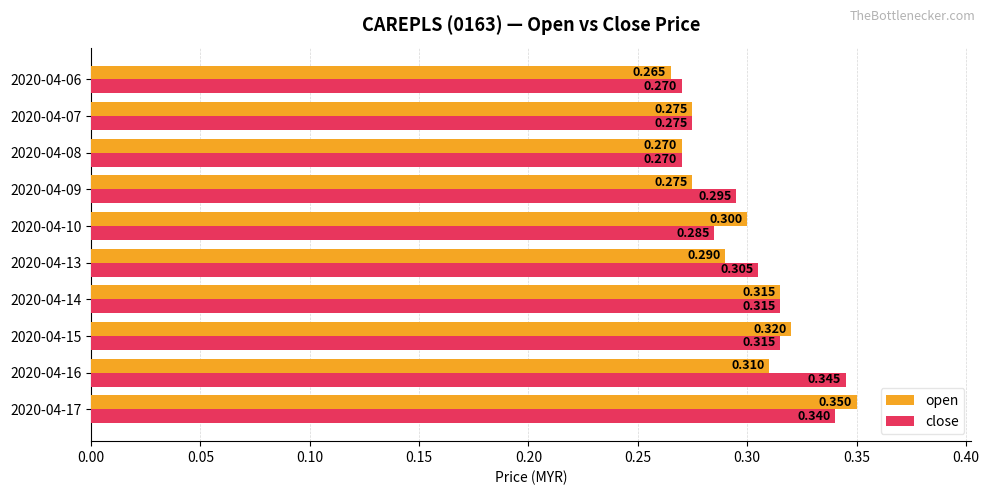

Which series has the largest total across all categories?

close